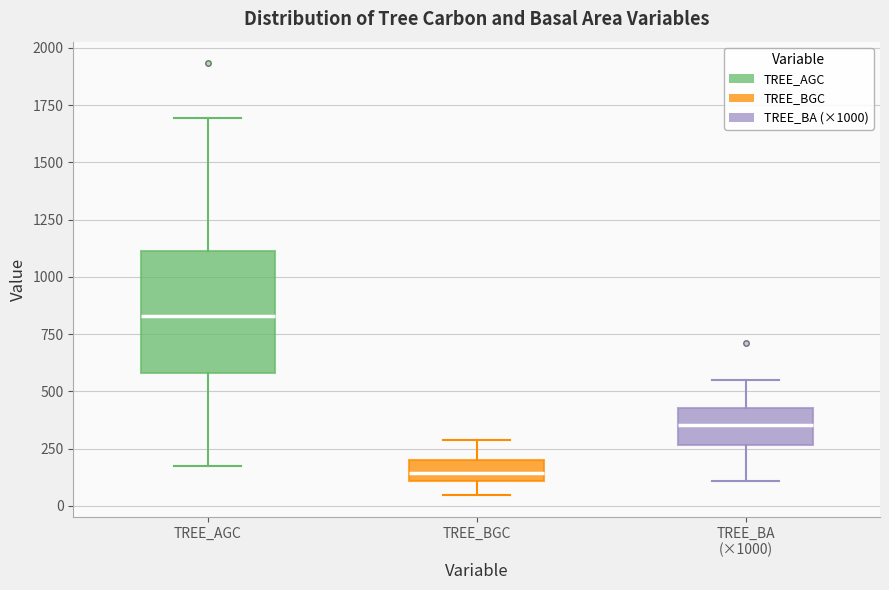

Reading left to right, transcribe this box plot: for each box, give where its median line is, the range the box spans, and where its two whiskers end, as read against the y-axis. The values are not printed on the chart, so give them approximately, as read against the axis.

TREE_AGC: median 850, box 600 to 1100, whiskers 150 to 1700
TREE_BGC: median 150, box 100 to 200, whiskers 50 to 300
TREE_BA (×1000): median 350, box 250 to 450, whiskers 100 to 550